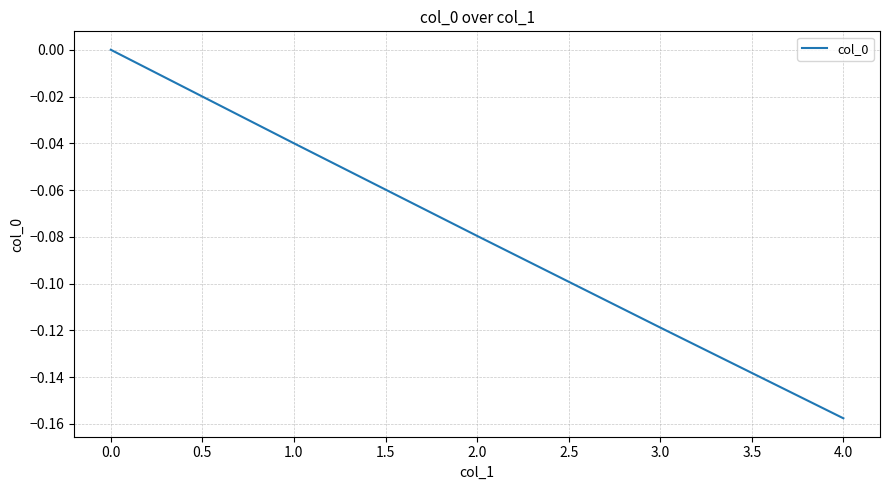

What position from the right is 2.0?

3